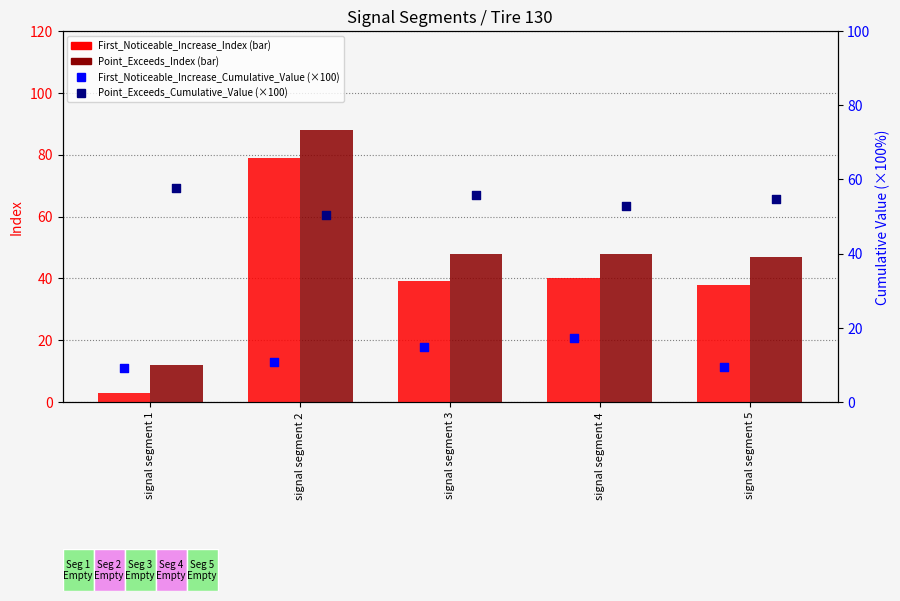

Which series contains the lowest Y value?

First_Noticeable_Increase_Index